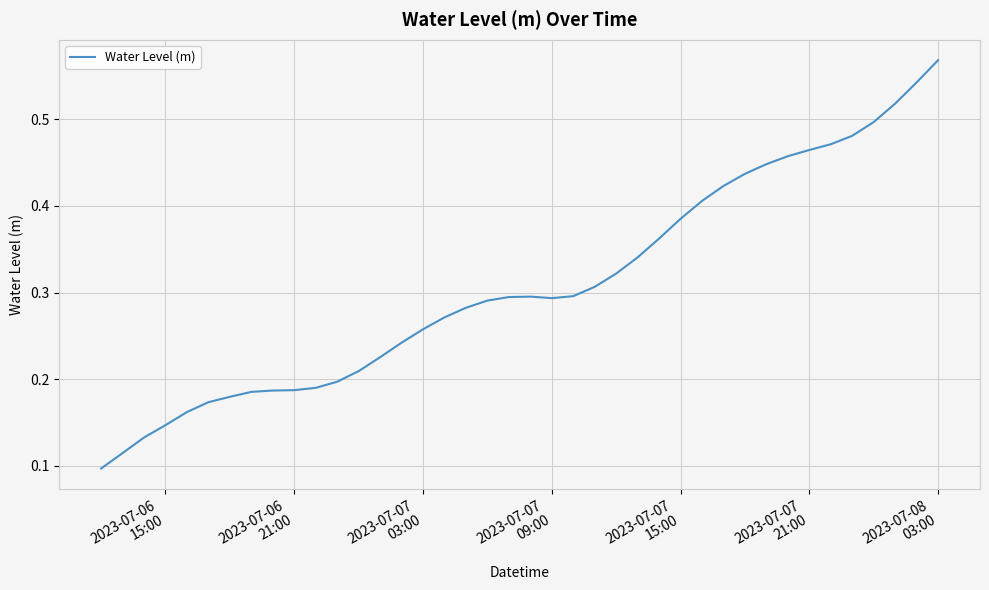

Reading right to left, what are all the values shown in this chart?

0.6	0.5	0.5	0.5	0.5	0.5	0.5	0.5	0.4	0.4	0.4	0.4	0.4	0.4	0.3	0.3	0.3	0.3	0.3	0.3	0.3	0.3	0.3	0.3	0.3	0.2	0.2	0.2	0.2	0.2	0.2	0.2	0.2	0.2	0.2	0.2	0.1	0.1	0.1	0.1